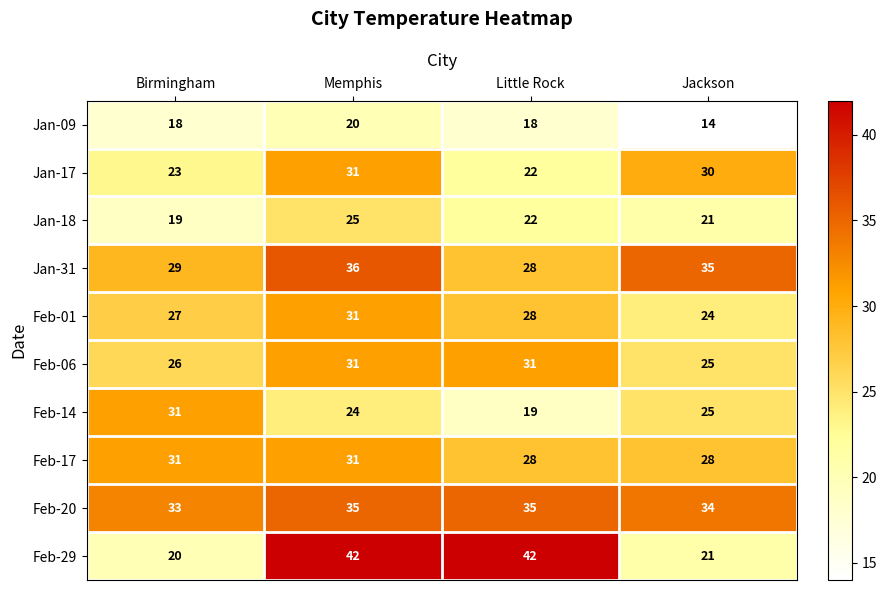

At how many categories does at least one series exceed 36?

2